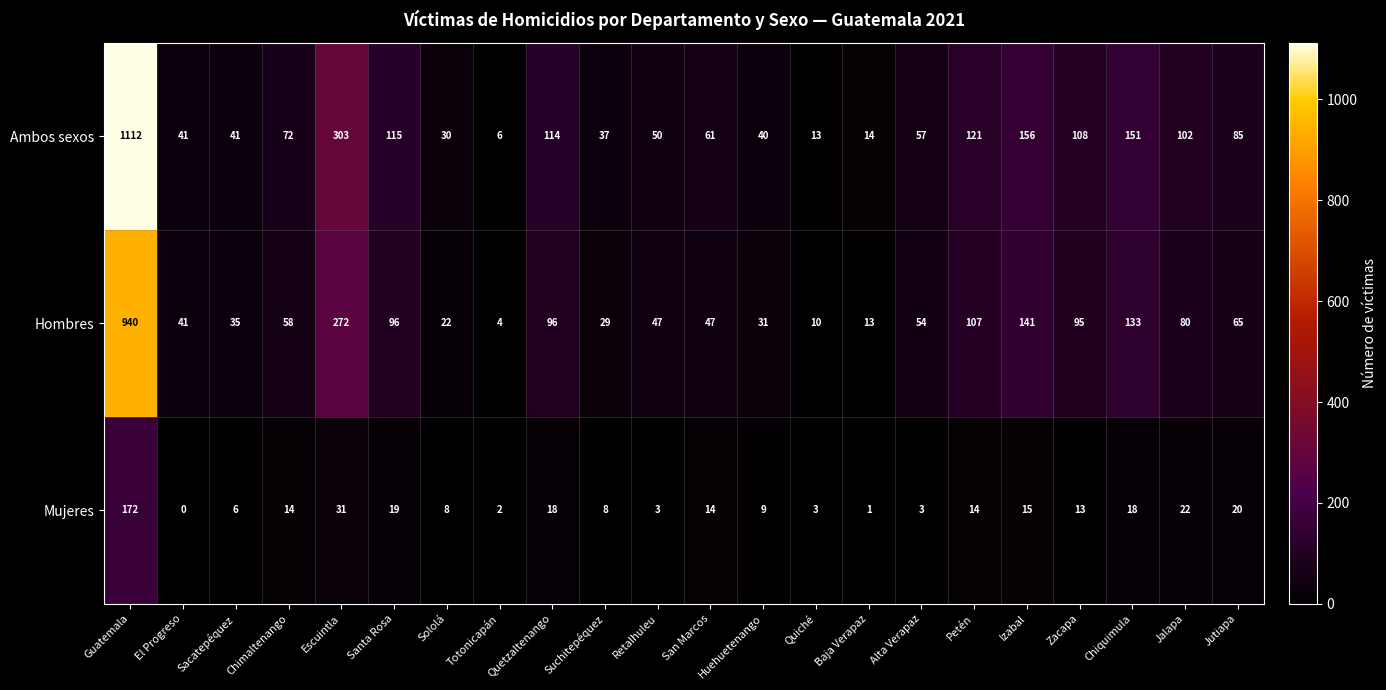

How many categories are shown in the chart?

22